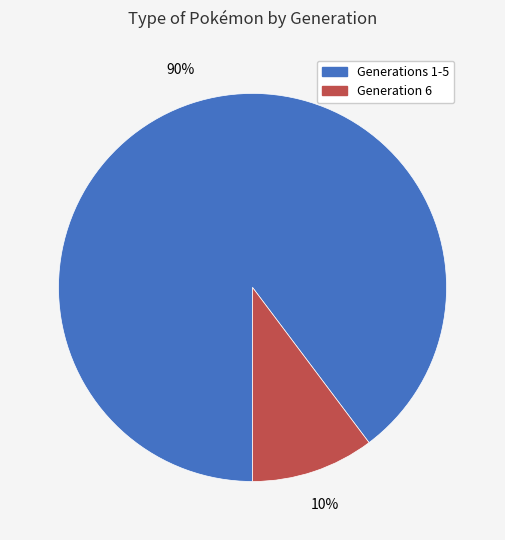

How many segments does this pie chart have?

2